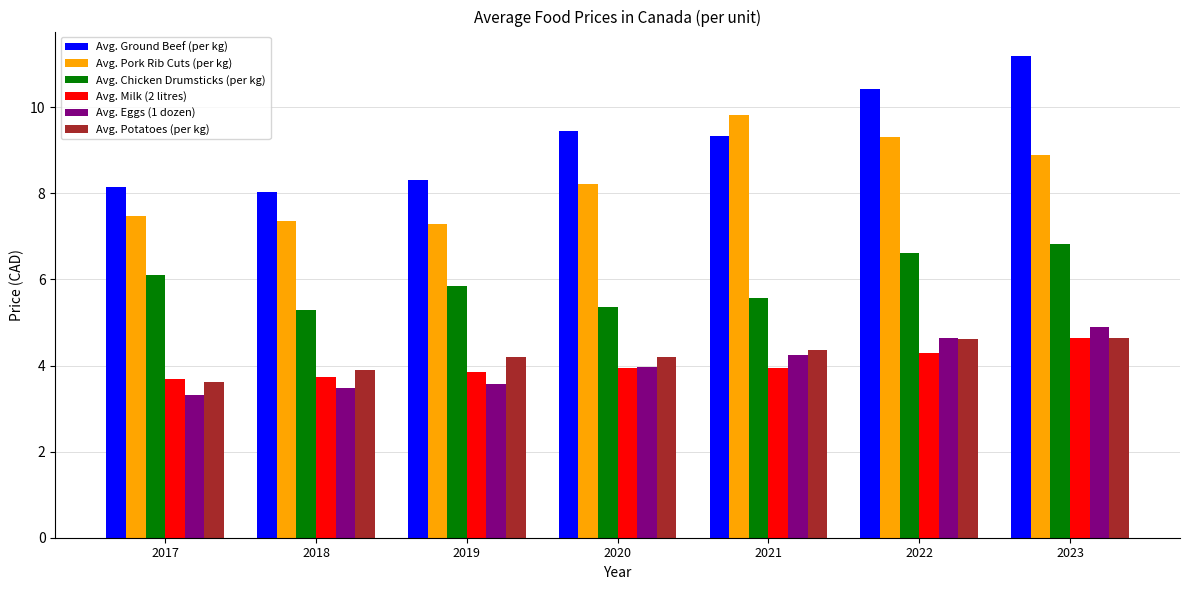

True or false: Avg. Chicken Drumsticks (per kg) has a value of 5.3 at 2018.

True